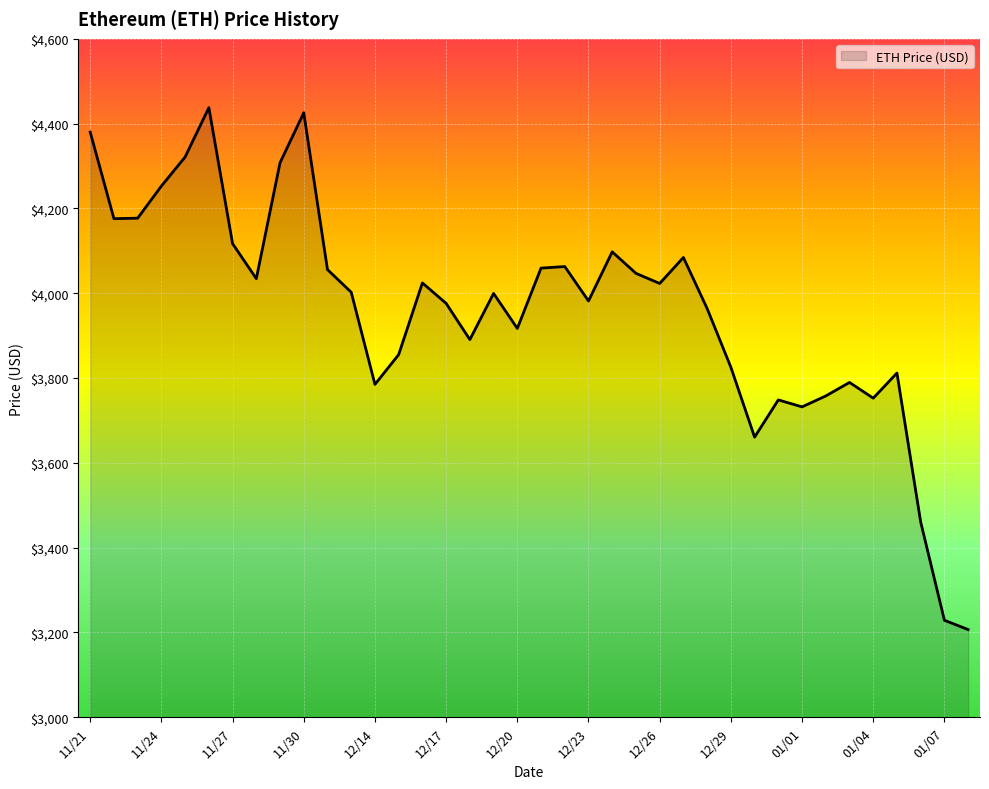

What is the greatest value displayed?

4437.7